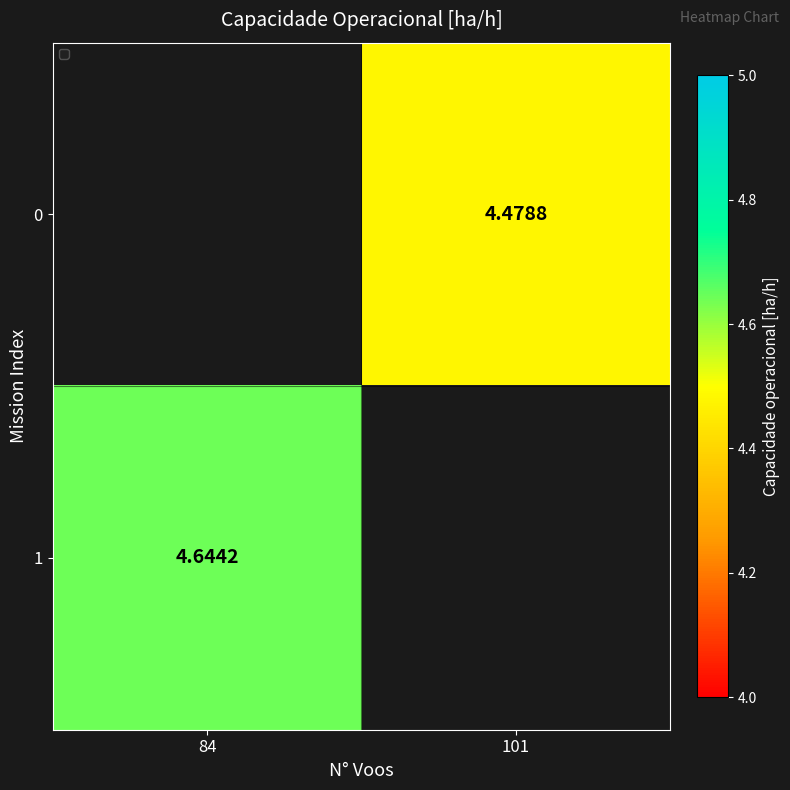

List the series in order of their peak value, lowest first.

0, 1